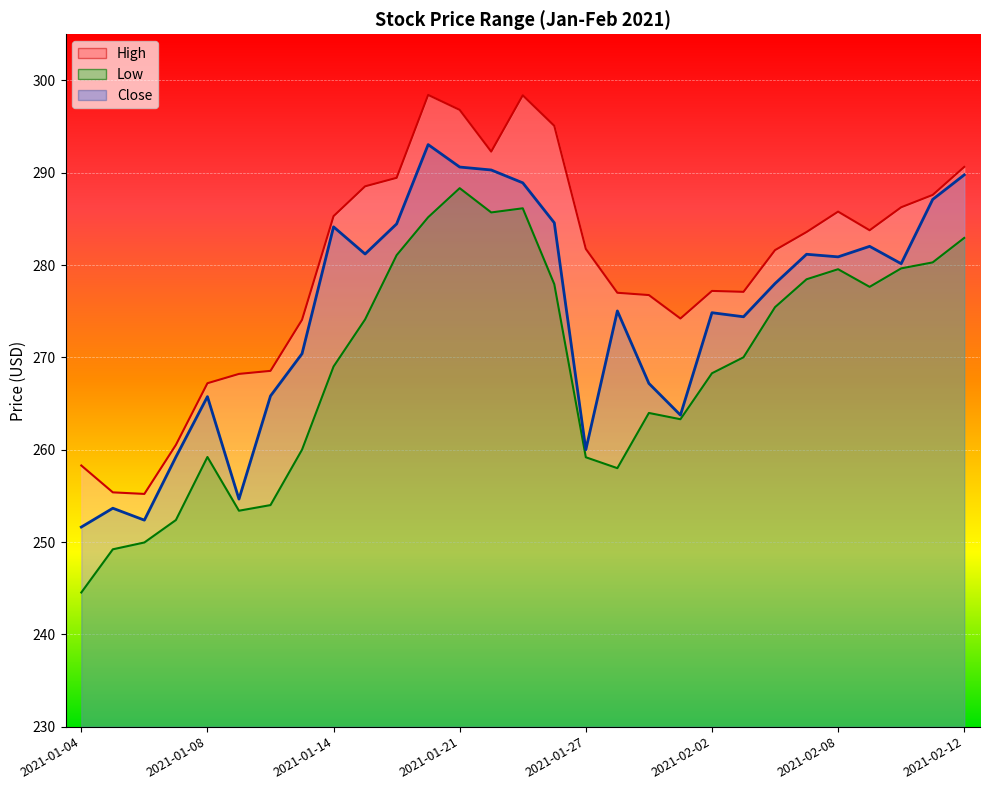

At which category is the sum across all series the highest?

2021-01-20